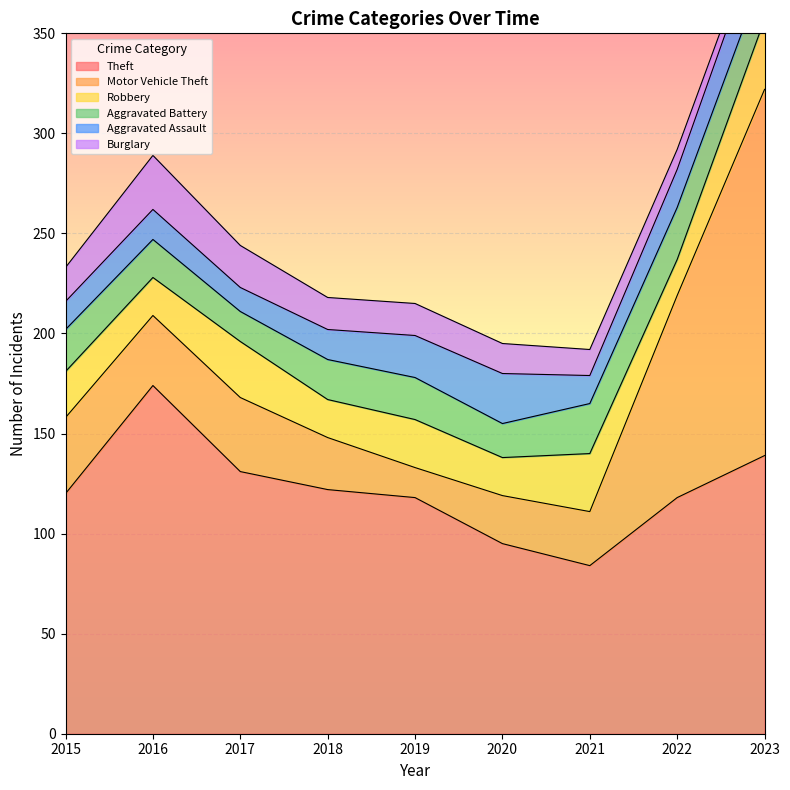

At how many categories does at least one series exceed 168?

2